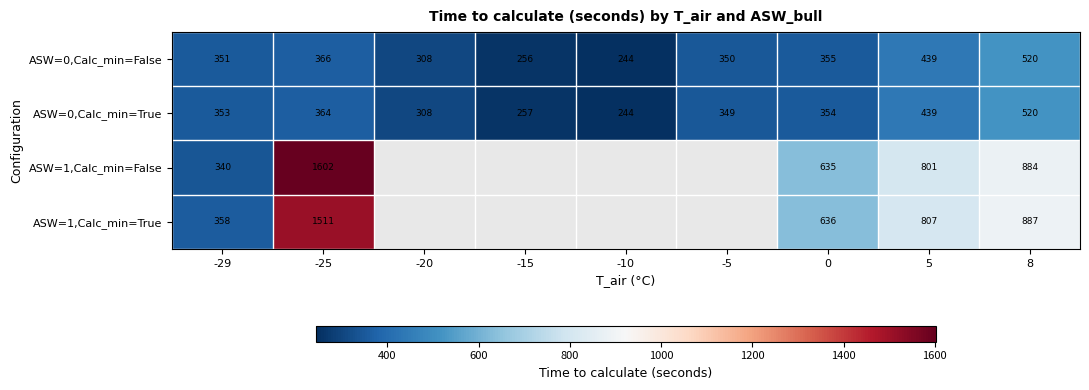

Is the value of ASW=0,Calc_min=False at 8 greater than the value of ASW=0,Calc_min=True at -15?

Yes